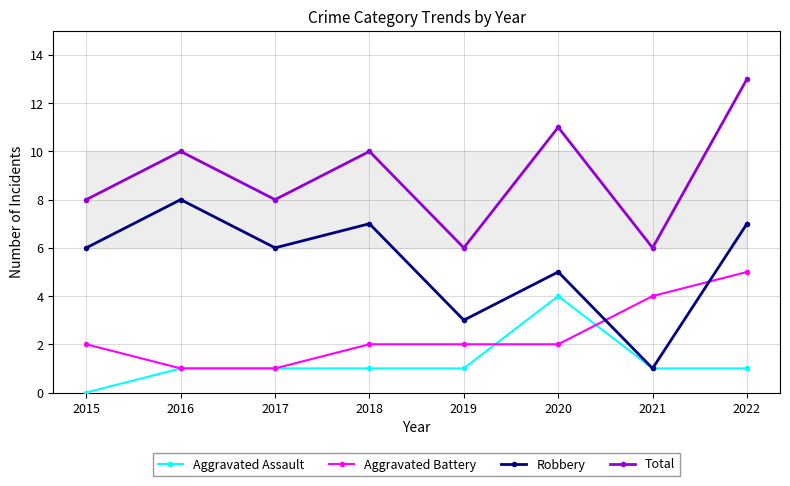

Where is the first local maximum for Total?

2016